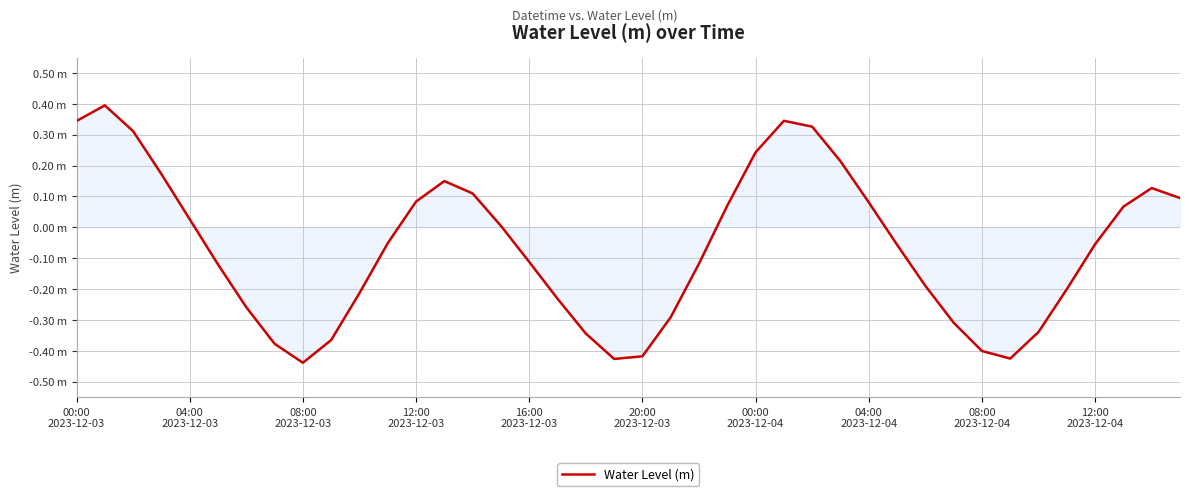

Where is the data nearest to the value 0?

15